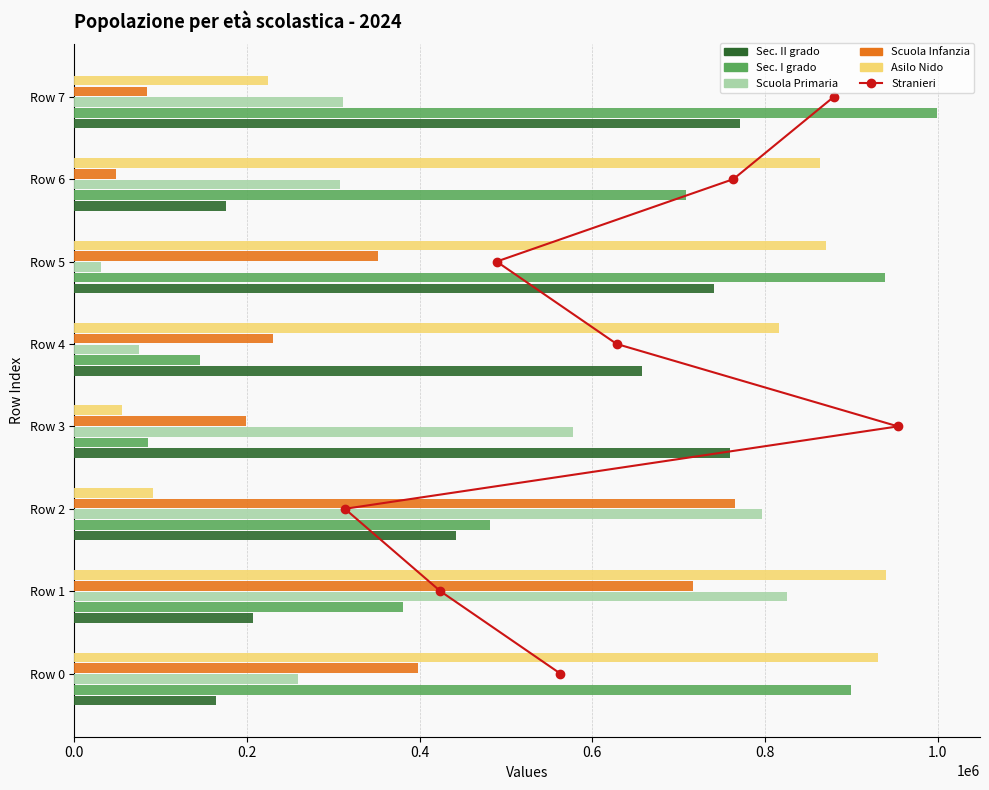

What are all the series names shown in the legend?

Stranieri, Sec. II grado, Sec. I grado, Scuola Primaria, Scuola Infanzia, Asilo Nido